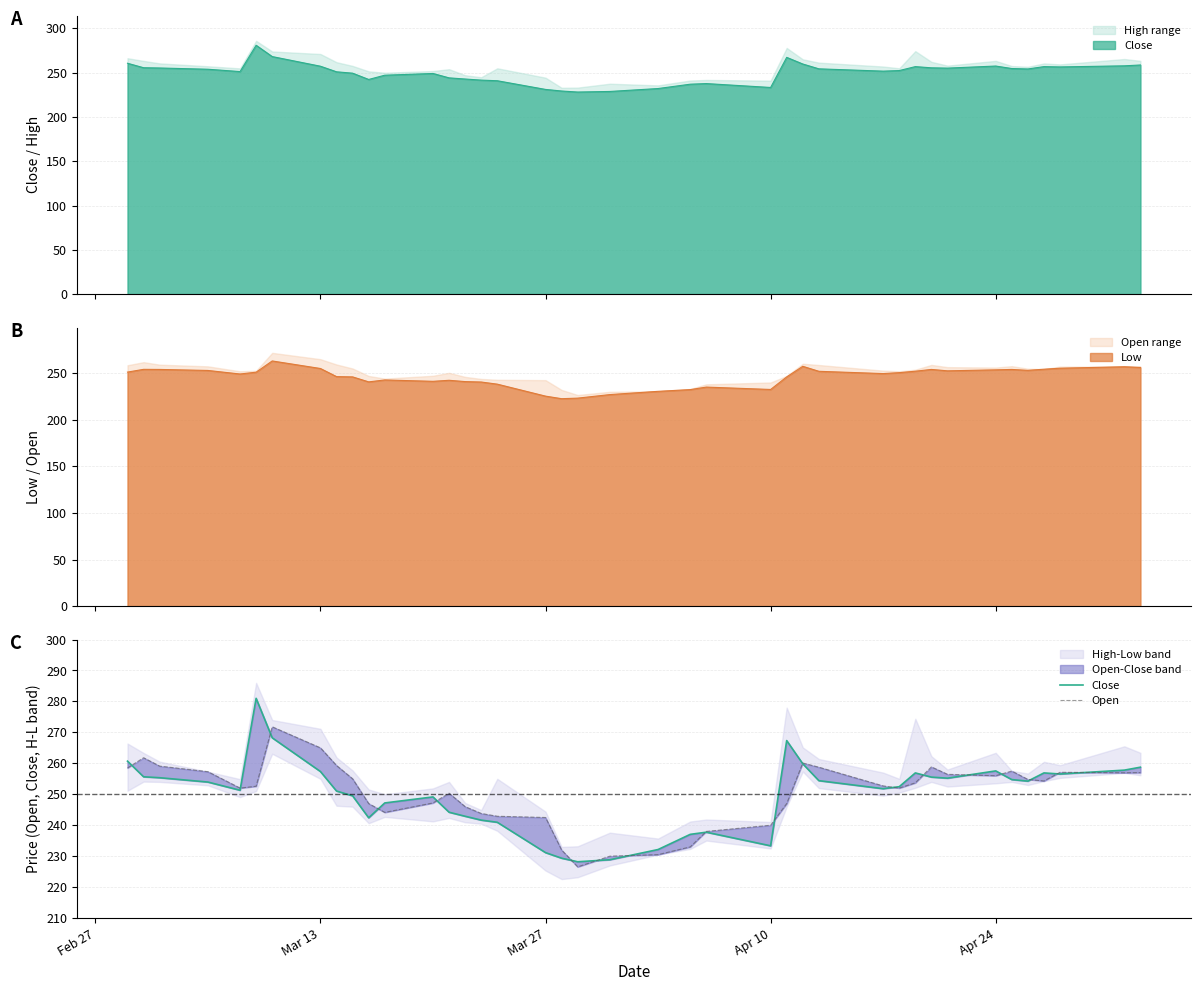

How many lines are shown in the chart?

2